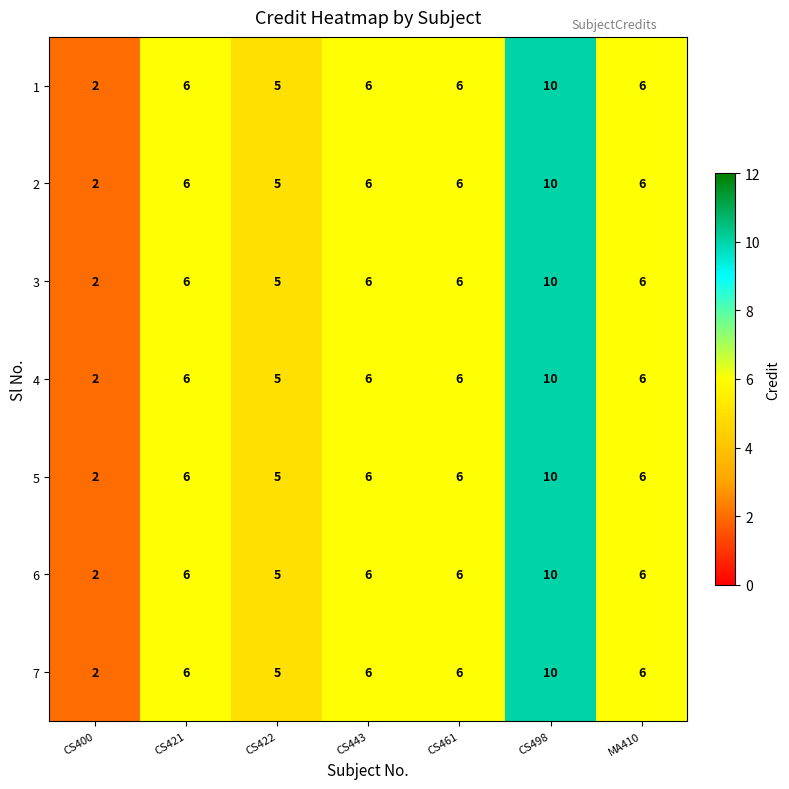

What is the sum of the 3 values at CS443 and CS461?

12